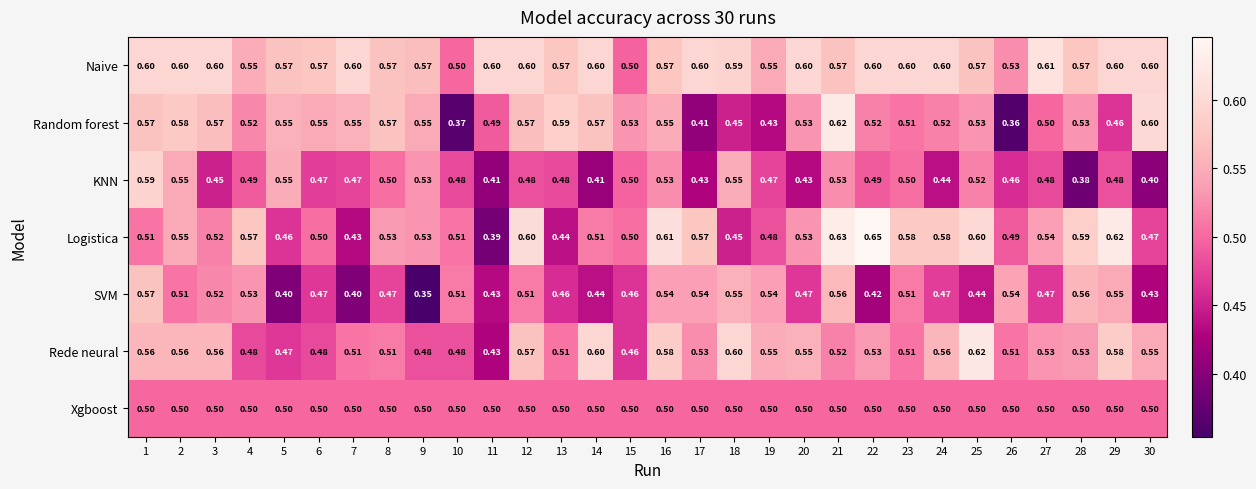

Between 4 and 11, which series saw the biggest shift?

Logistica